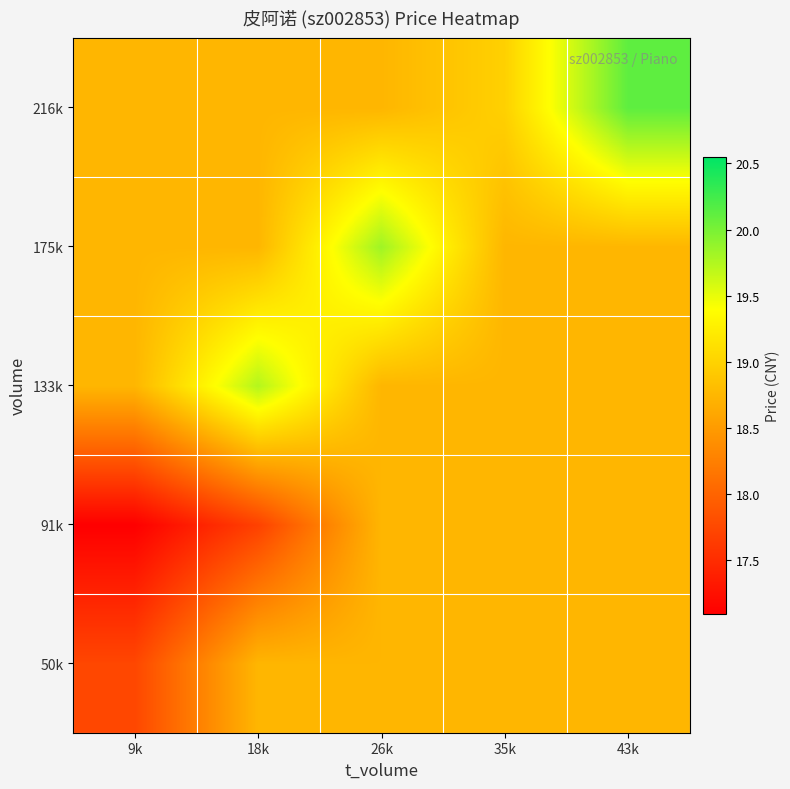

Reading left to right, list all the values displayed in this chart.

50k: 9k=17.7	18k=18.7	26k=18.7	35k=18.7	43k=18.7
91k: 9k=17.1	18k=17.7	26k=18.7	35k=18.7	43k=18.7
133k: 9k=18.7	18k=19.7	26k=18.7	35k=18.7	43k=18.7
175k: 9k=18.7	18k=18.7	26k=19.8	35k=18.7	43k=18.7
216k: 9k=18.7	18k=18.7	26k=18.7	35k=19.0	43k=20.1